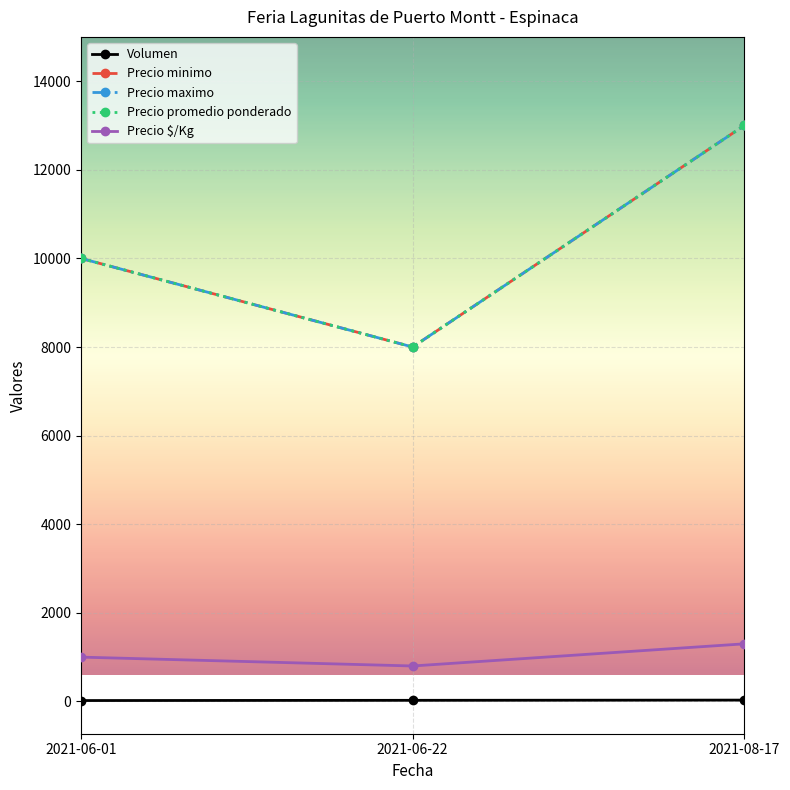

Reading right to left, transcribe all the data shown in this chart.

Volumen: 2021-08-17=30	2021-06-22=25	2021-06-01=20
Precio minimo: 2021-08-17=13000	2021-06-22=8000	2021-06-01=10000
Precio maximo: 2021-08-17=13000	2021-06-22=8000	2021-06-01=10000
Precio promedio ponderado: 2021-08-17=13000	2021-06-22=8000	2021-06-01=10000
Precio $/Kg: 2021-08-17=1300	2021-06-22=800	2021-06-01=1000